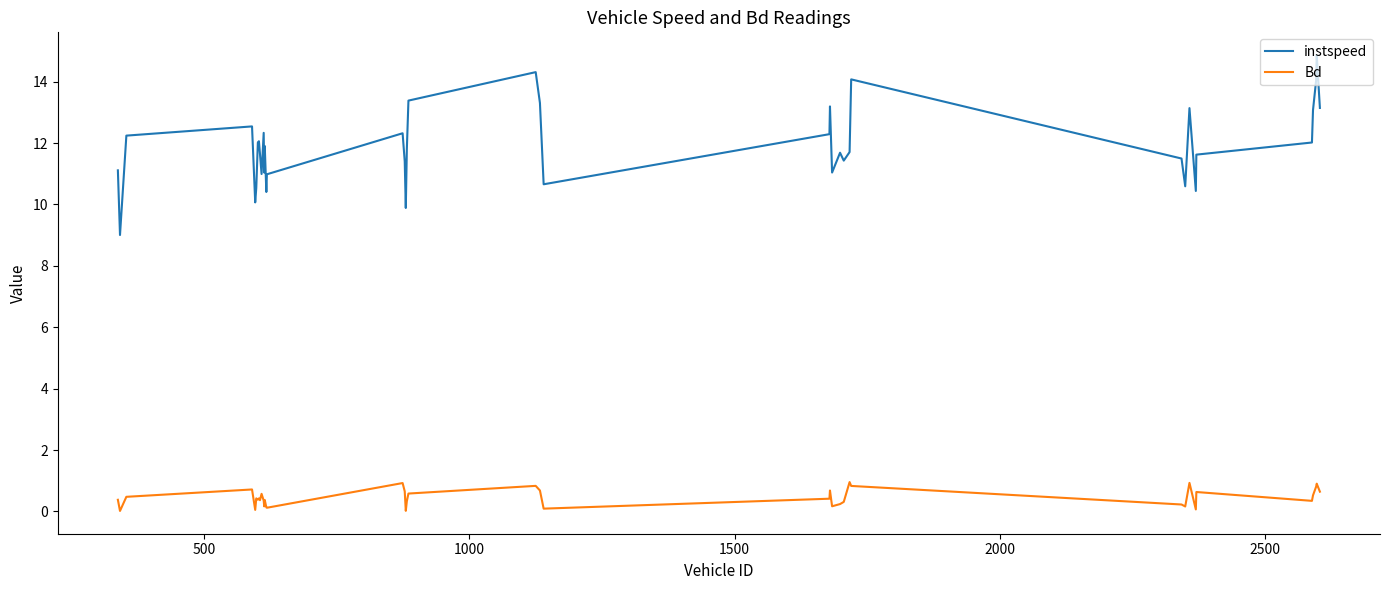

What is the greatest value displayed?

14.9